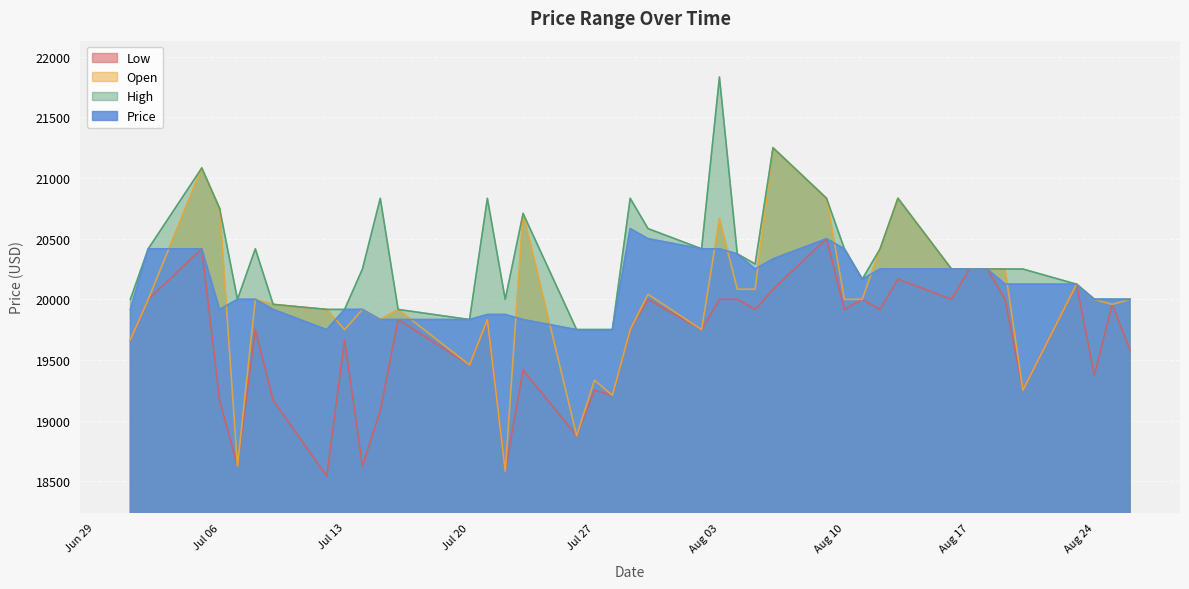

Which series has the widest spread of values?

Open